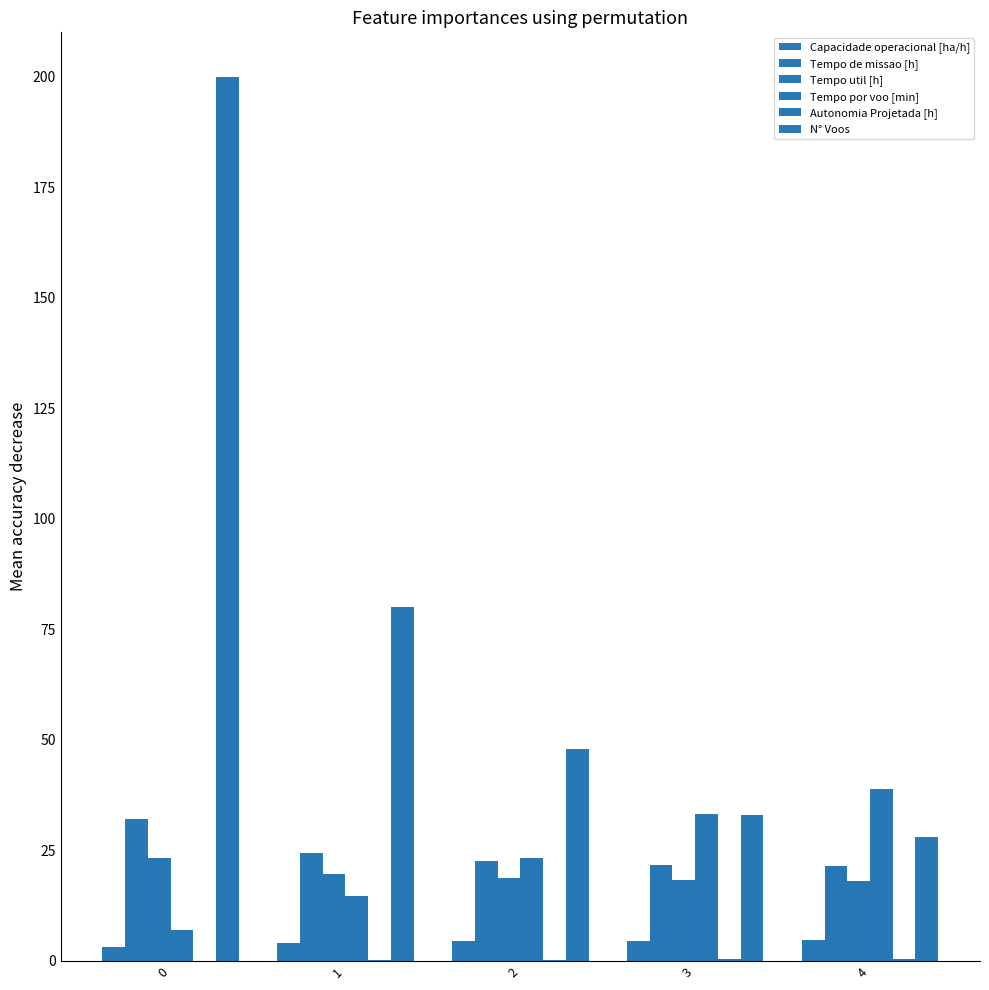

Reading right to left, transcribe all the data shown in this chart.

Capacidade operacional [ha/h]: 4=4.7	3=4.6	2=4.4	1=4.1	0=3.1
Tempo de missao [h]: 4=21.4	3=21.6	2=22.6	1=24.5	0=32.0
Tempo util [h]: 4=18.1	3=18.3	2=18.7	1=19.6	0=23.3
Tempo por voo [min]: 4=38.9	3=33.2	2=23.4	1=14.7	0=7.0
Autonomia Projetada [h]: 4=0.5	3=0.4	2=0.3	1=0.2	0=0.1
N° Voos: 4=28.0	3=33.0	2=48.0	1=80.0	0=200.0